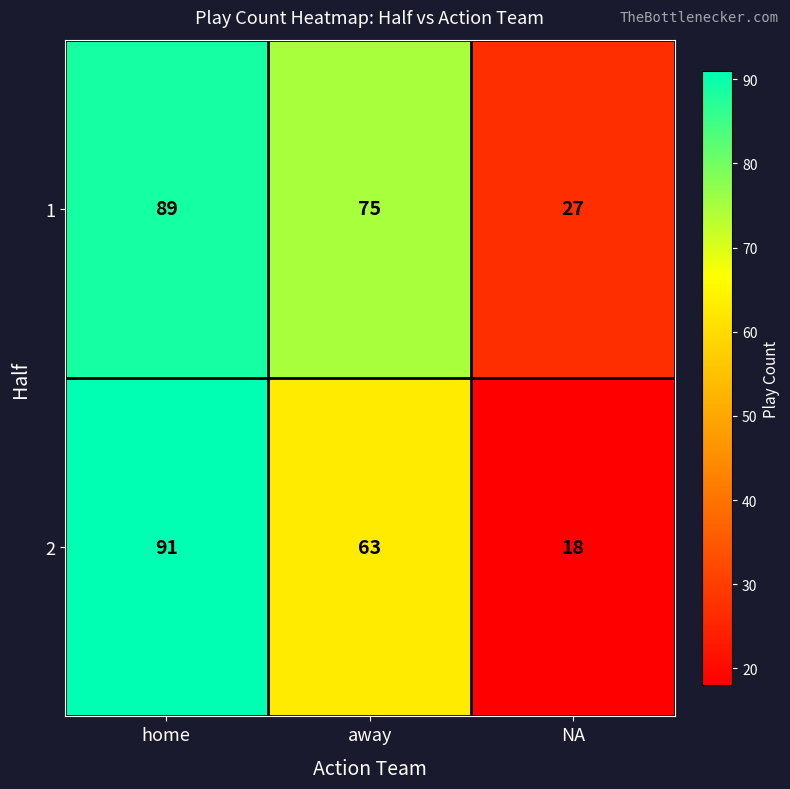

Reading right to left, what are all the values shown in this chart?

1: 27	75	89
2: 18	63	91